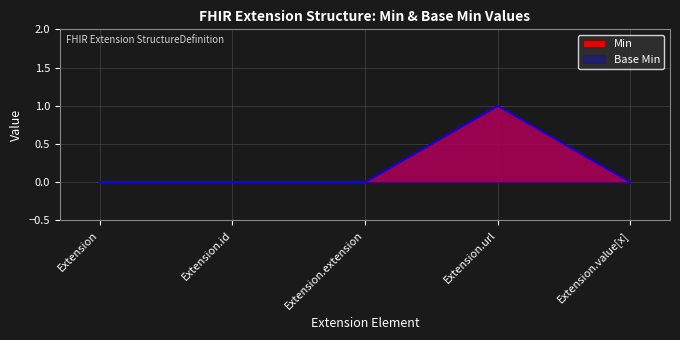

How many data points in Min are above 0?

1